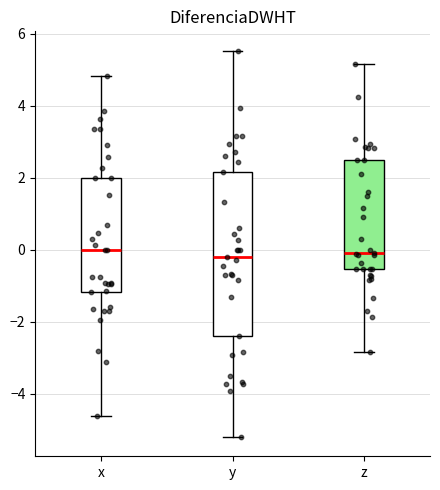

Which box is the tallest, from its lower edge to its upper edge?

y